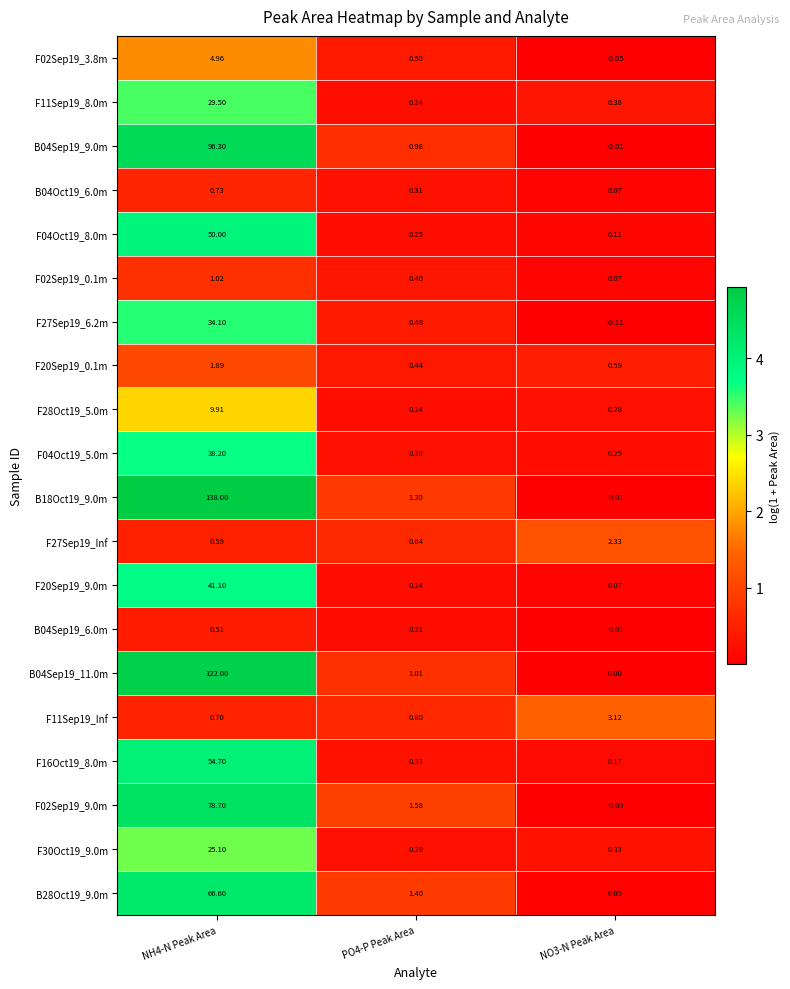

Which label corresponds to the smallest value in the chart?

NO3-N Peak Area